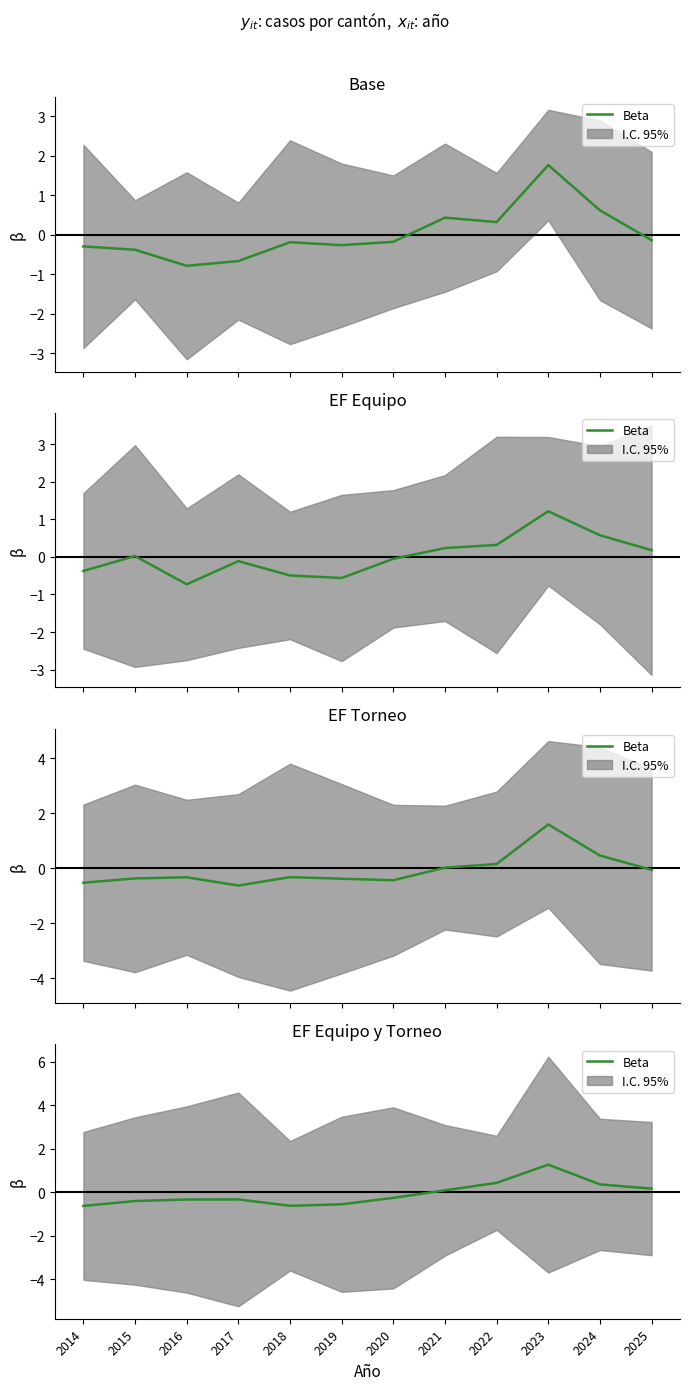

Is it true that the value at 2014 is -0.6?

True